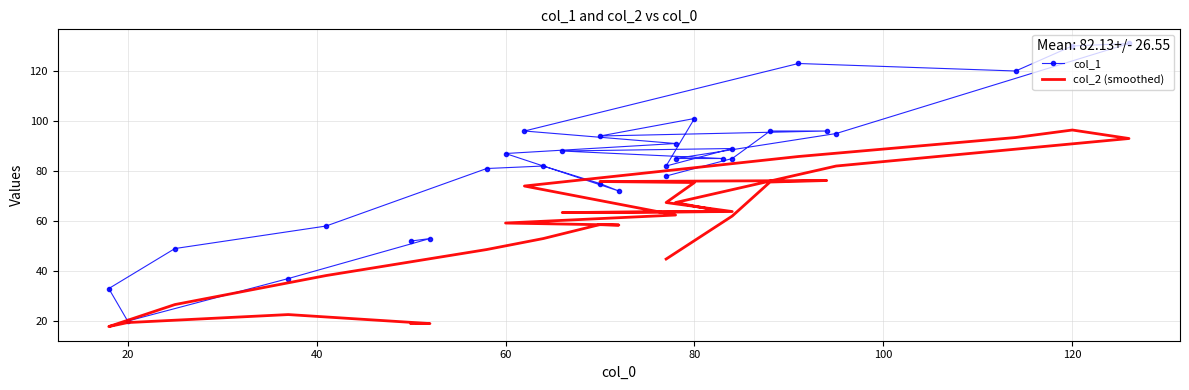

What is the maximum value for col_2 (smoothed)?

96.4